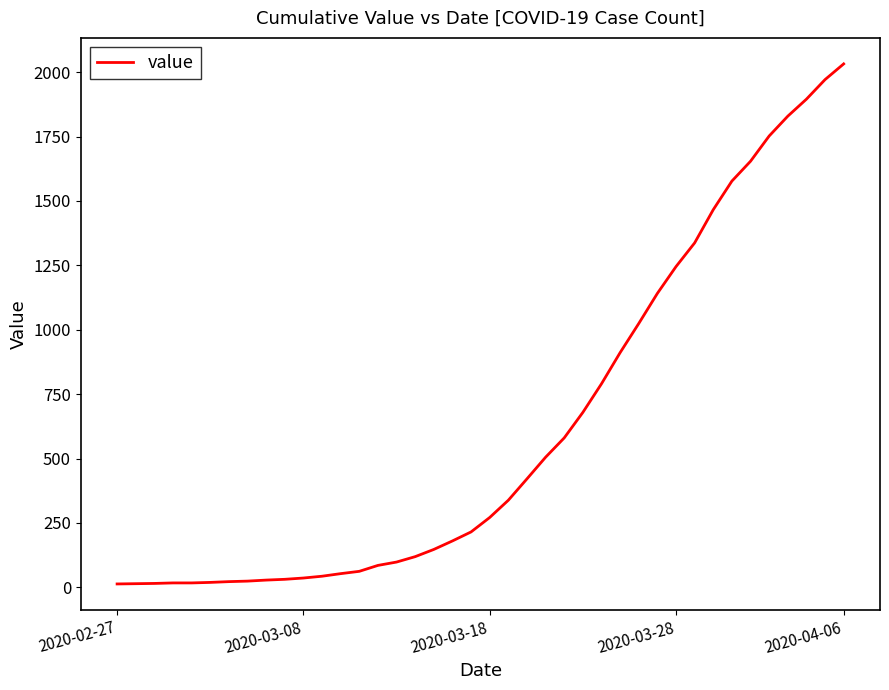

Is this an area chart (filled region under the line)?

No